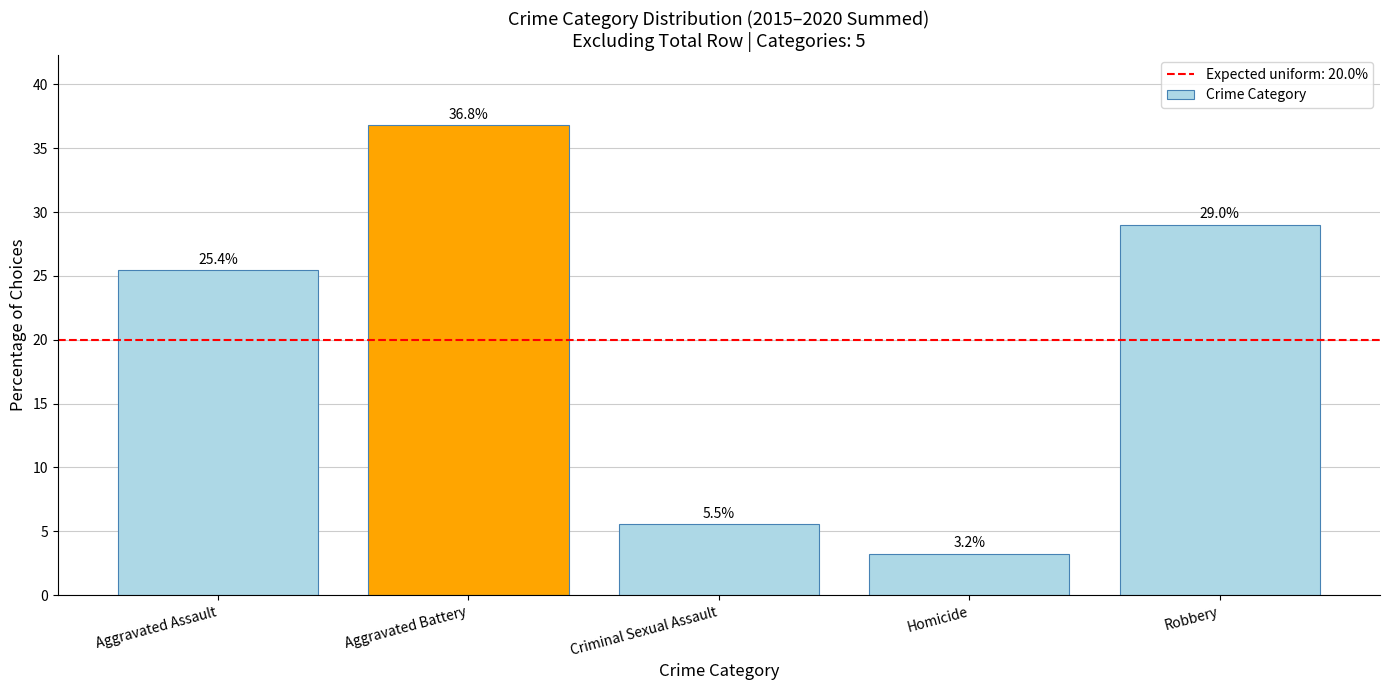

How many bars are there in total?

5